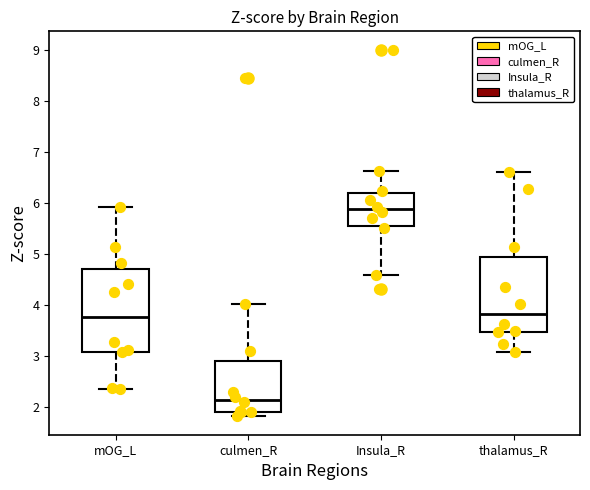

Where does the lower whisker of the box for Insula_R end on the y-axis? The values are not printed on the chart, so give them approximately, as read against the axis.

4.6